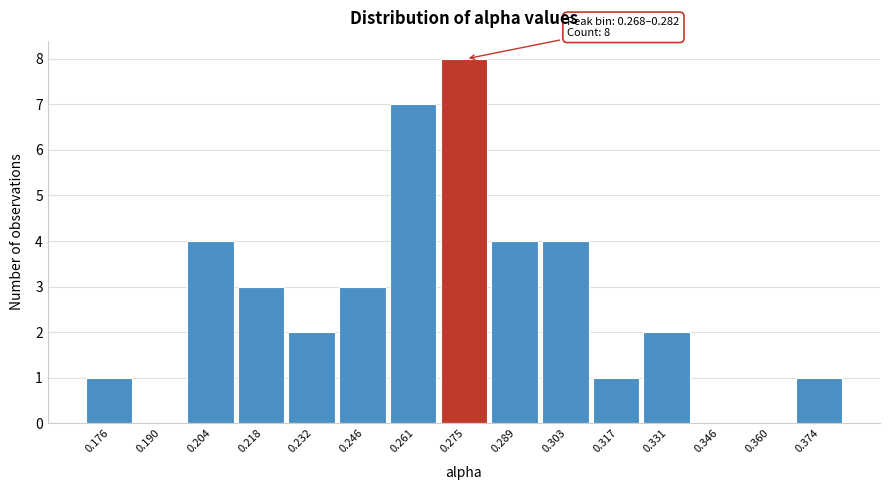

Over which range of the x-axis is the bar tallest?

0.268 to 0.282